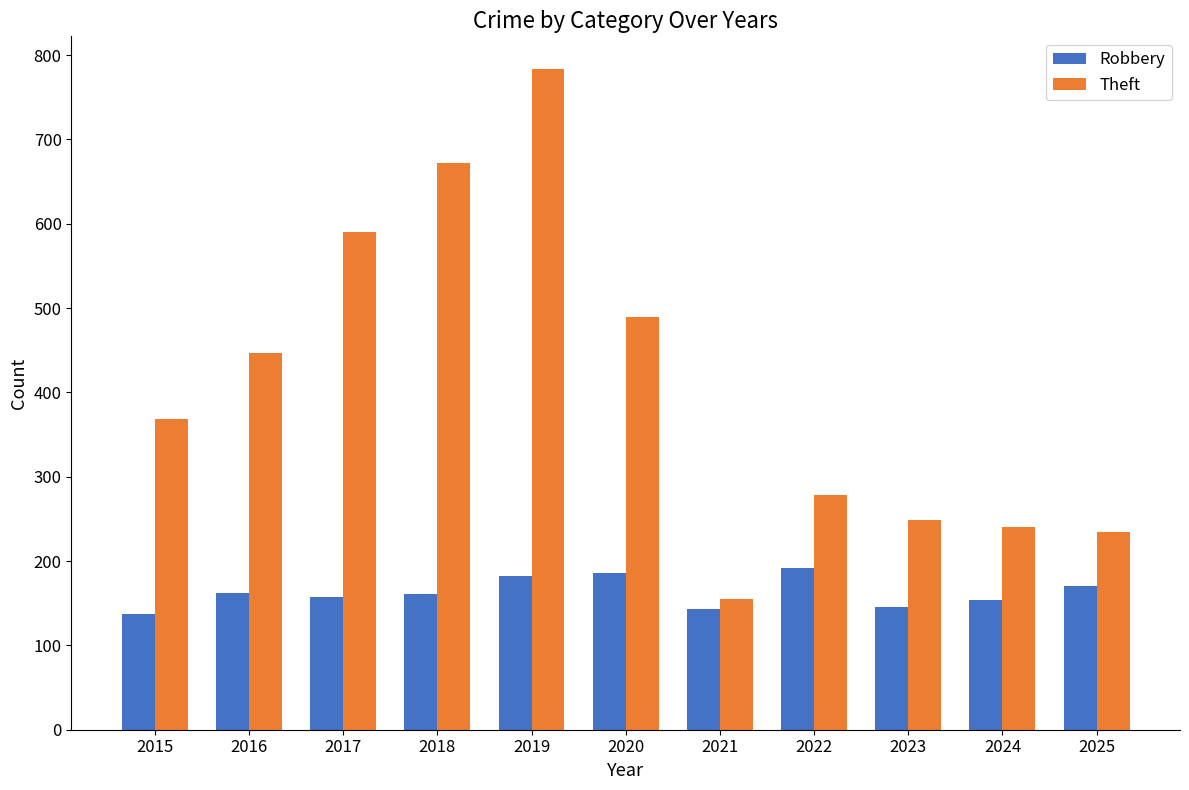

Is the value of Theft at 2016 greater than the value of Robbery at 2020?

Yes